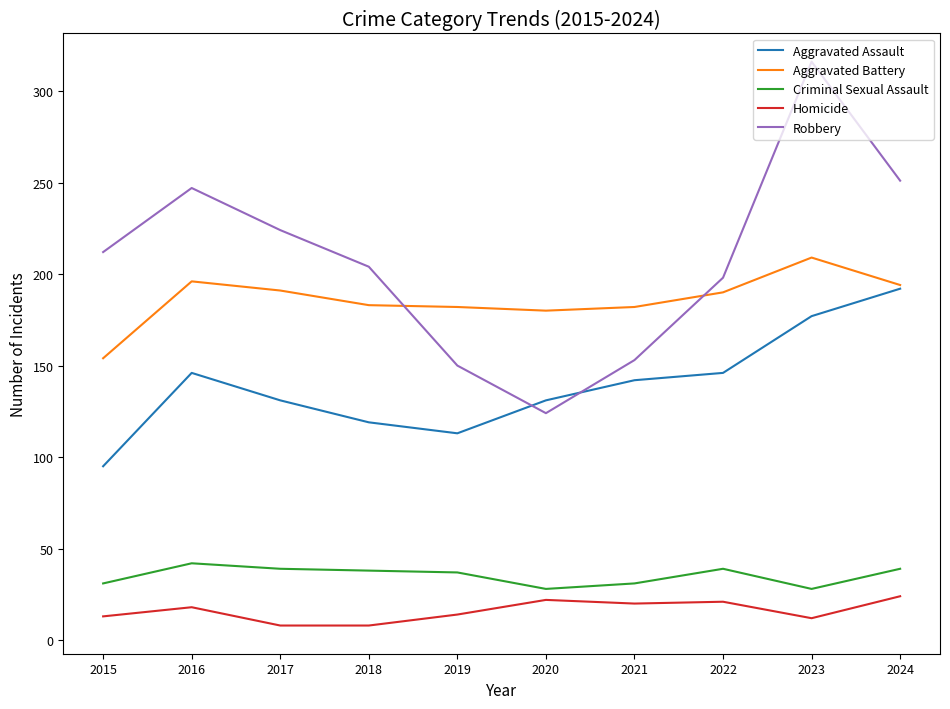

The Robbery series shows 269 at 2021. True or false?

False